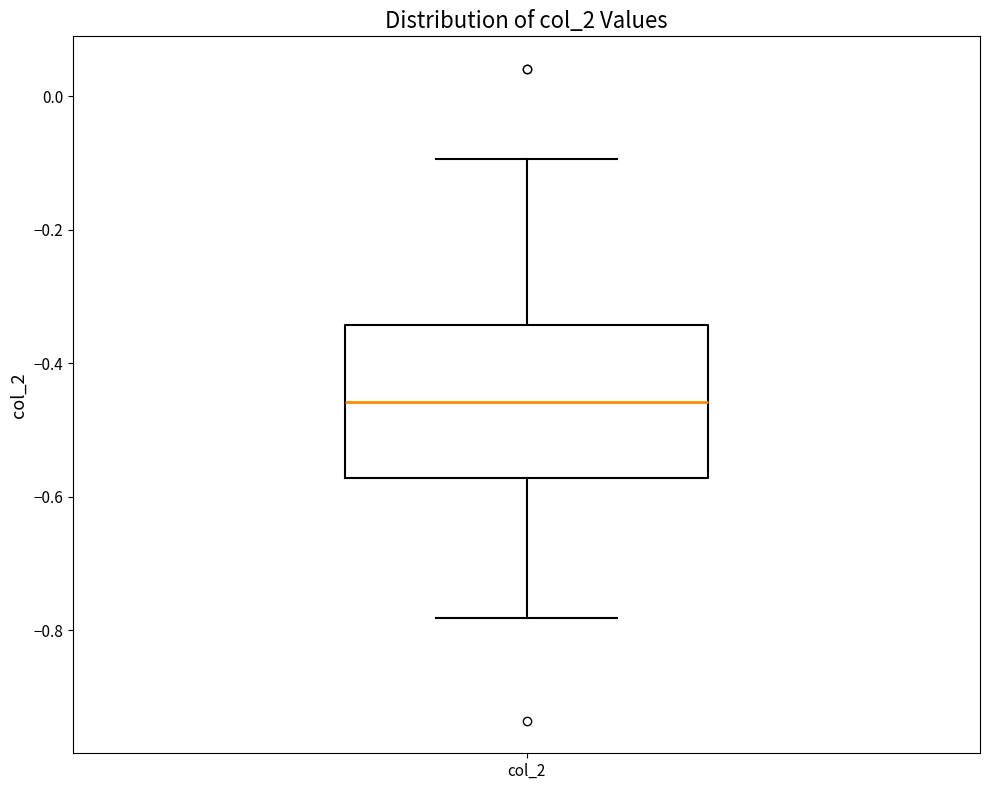

Read this box plot against the y-axis: the position of the median line, the range covered by the box, and the ends of both whiskers. The values are not printed on the chart, so give them approximately, as read against the axis.

median -0.46, box -0.58 to -0.34, whiskers -0.78 to -0.10